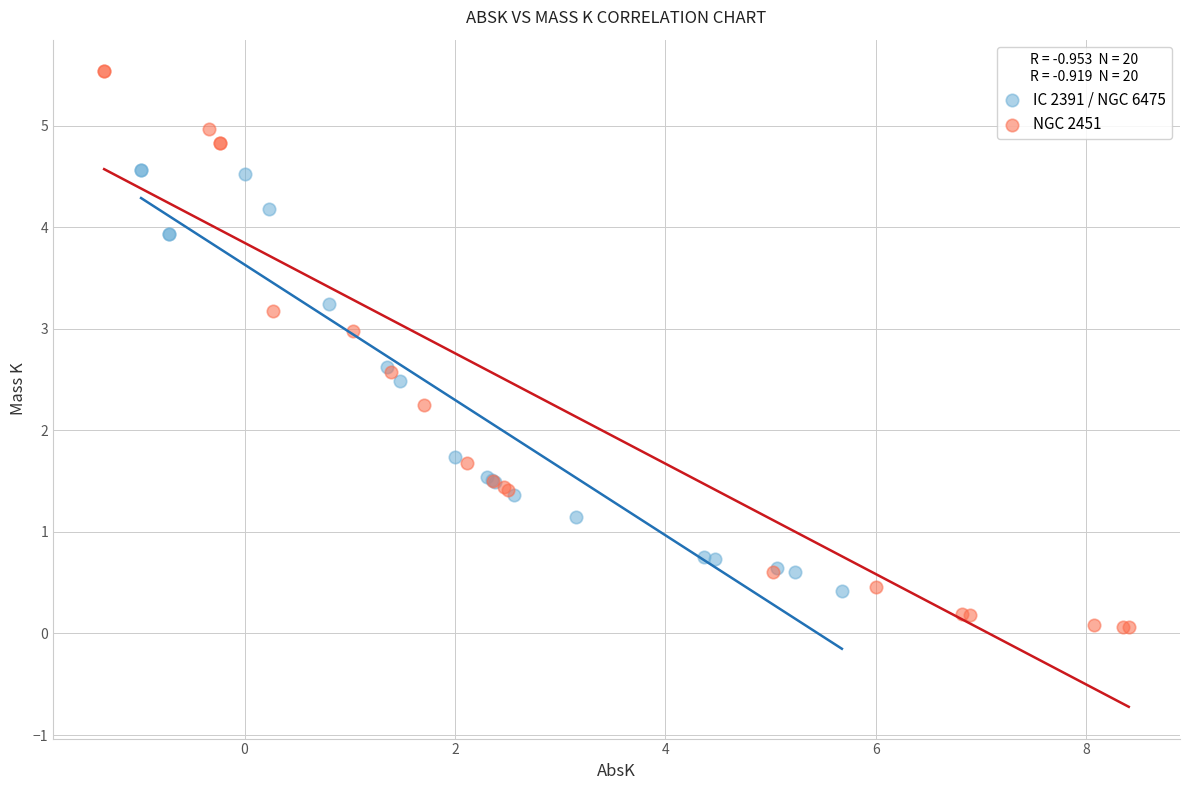

Which series has the widest spread of Y values?

NGC 2451